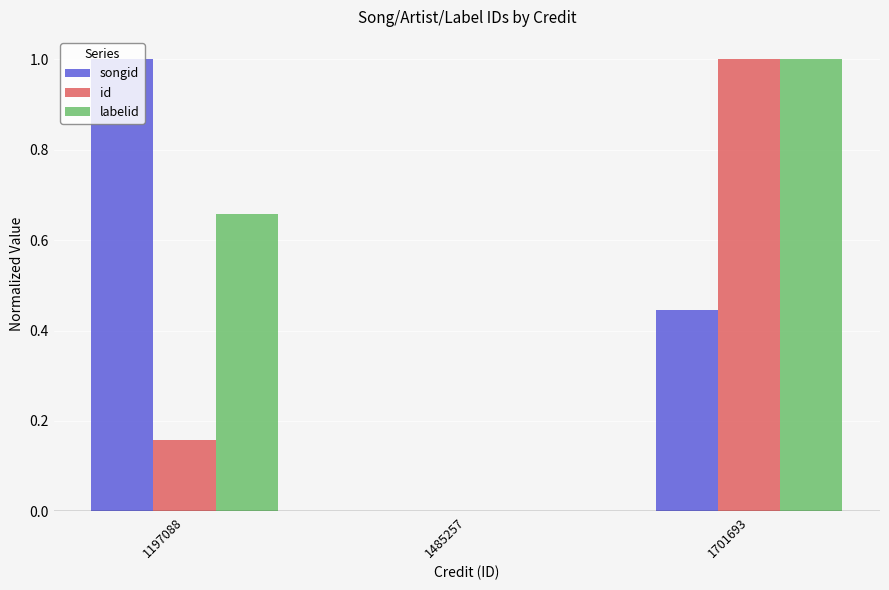

How many groups of bars are there?

3